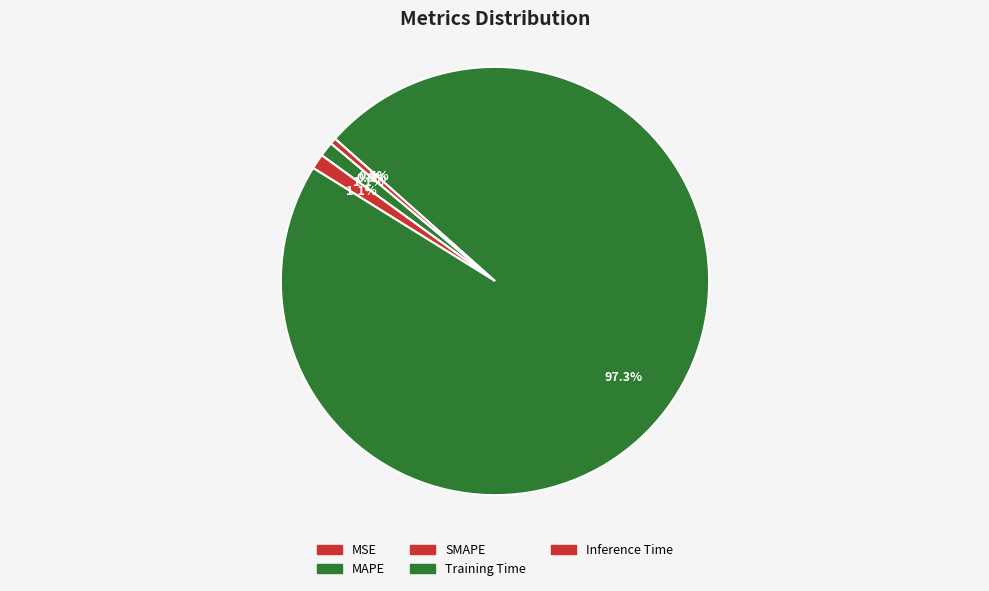

To the nearest percent, what portion does MAPE represent?

1%